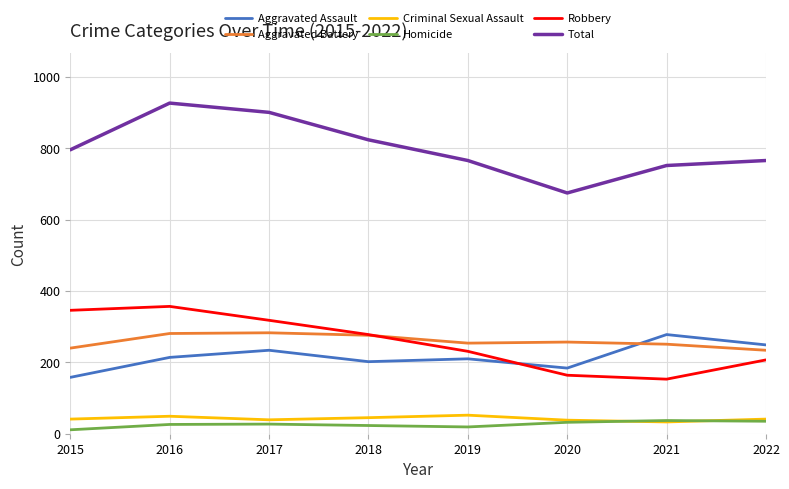

What is the lowest value of the Aggravated Battery series?

234